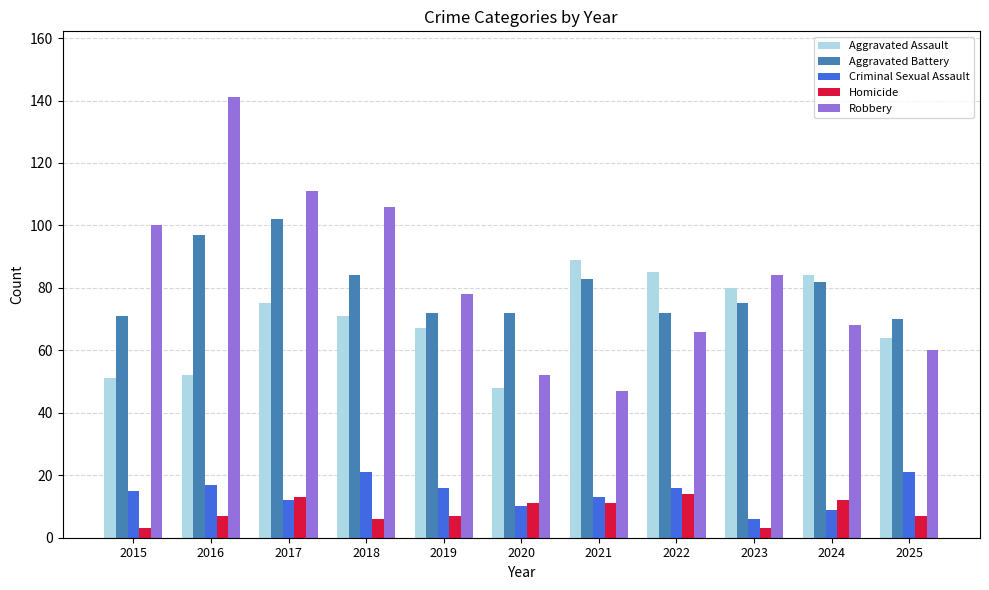

Rank the series at 2018 from lowest to highest value.

Homicide, Criminal Sexual Assault, Aggravated Assault, Aggravated Battery, Robbery